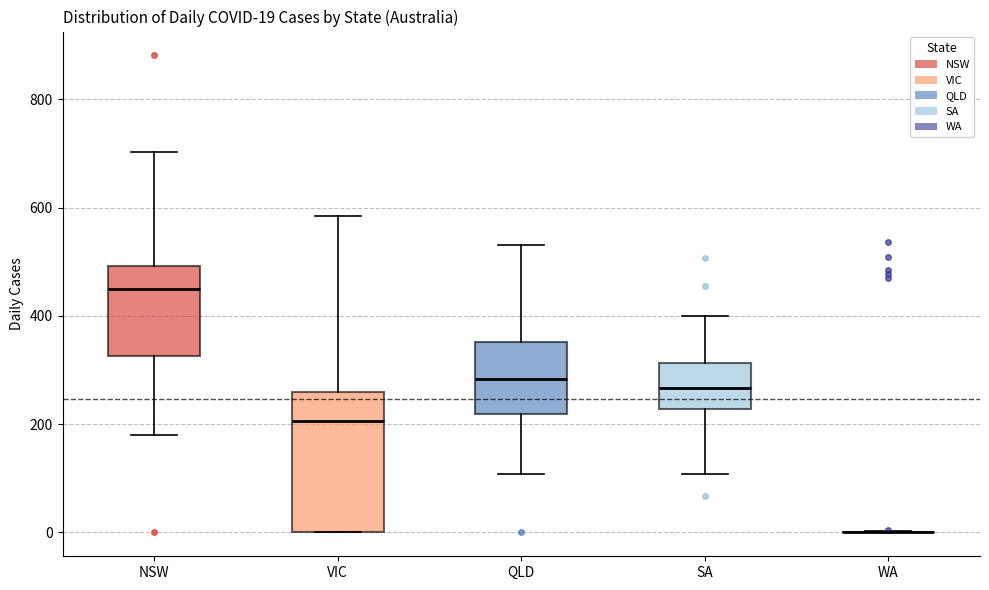

Which box is the tallest, from its lower edge to its upper edge?

VIC